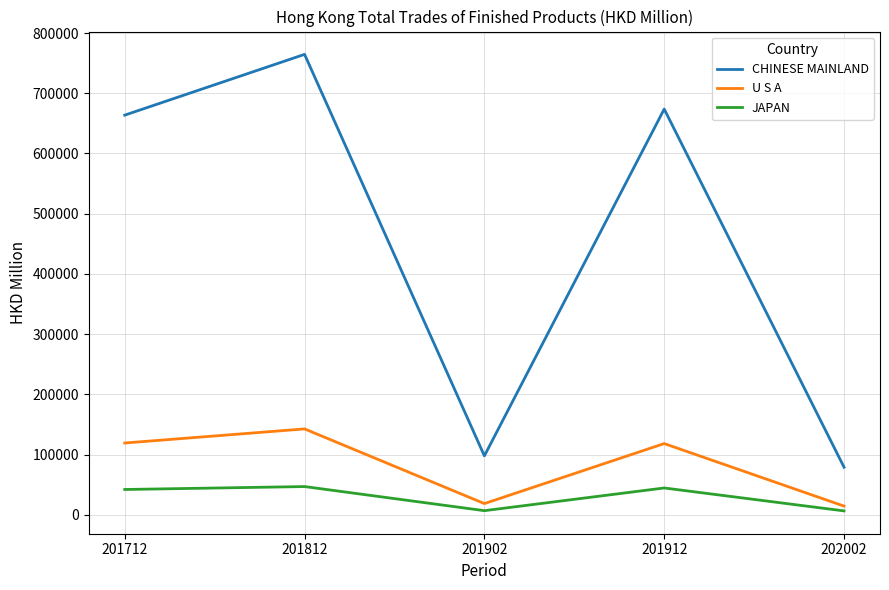

Read the JAPAN value at 201812.

46936.0